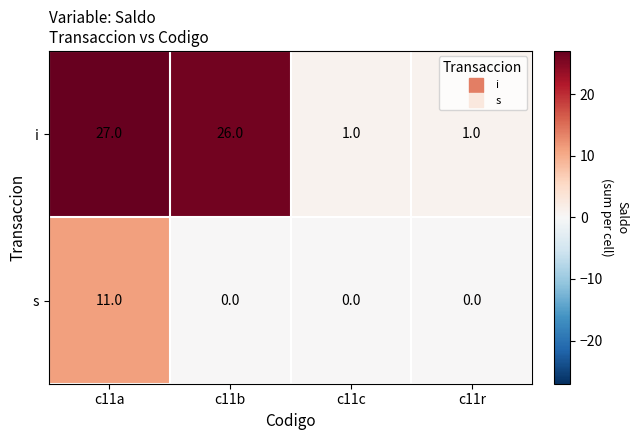

What is the sum of all s values?

11